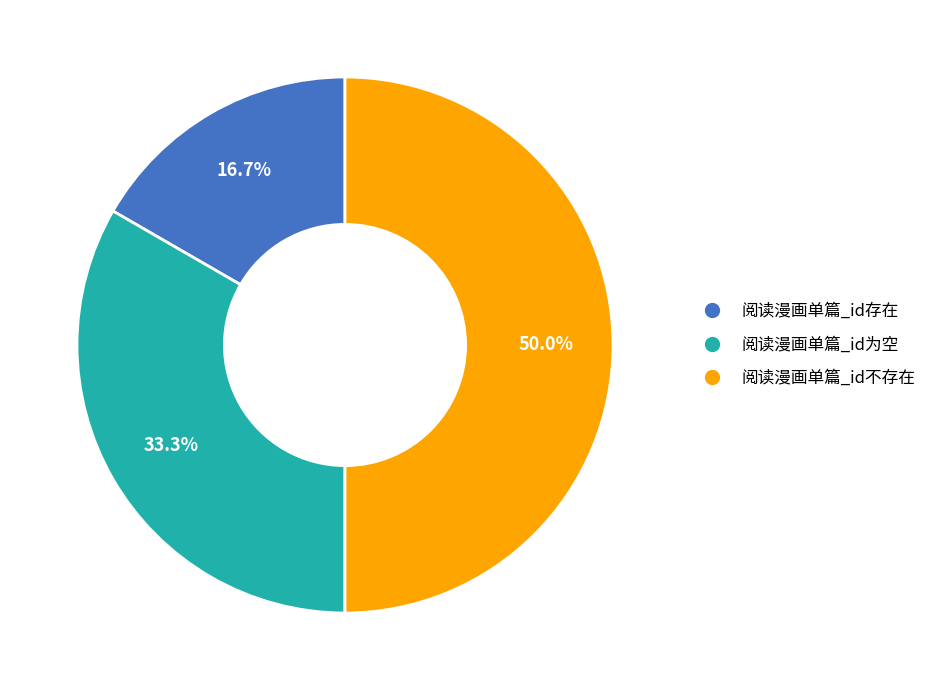

Does 阅读漫画单篇_id为空 represent more than half of the total?

No